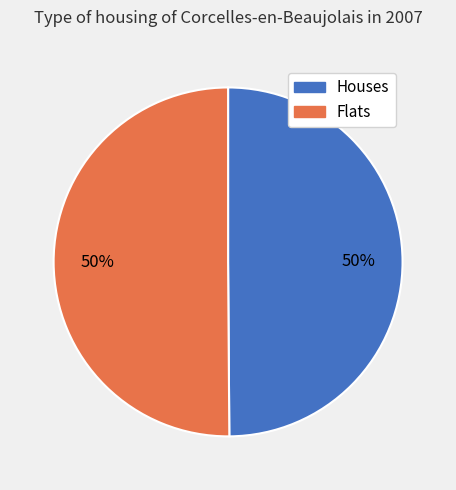

Count the number of slices in the pie.

2